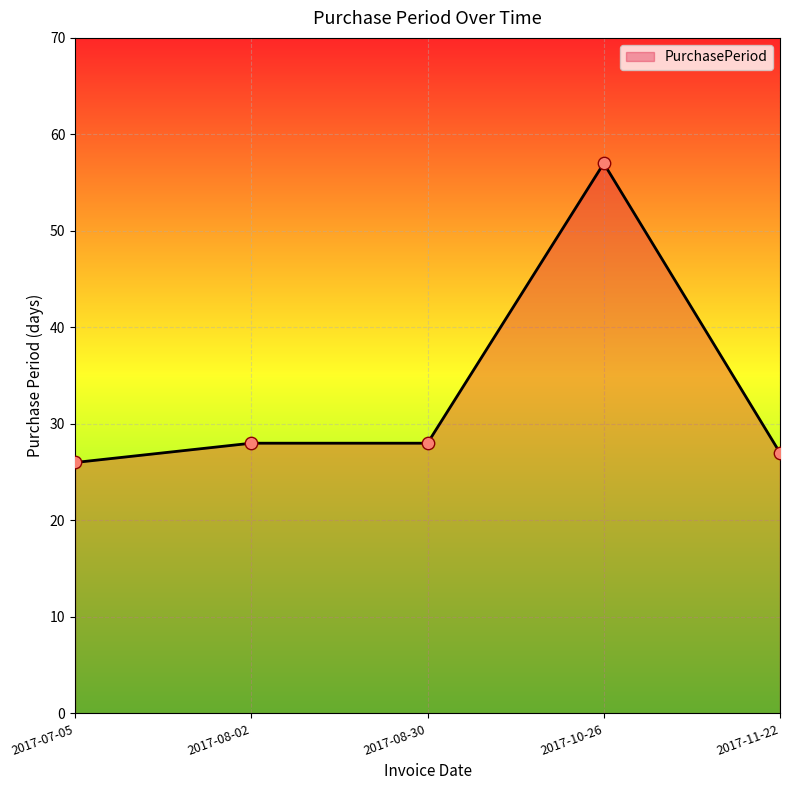

What is the change in value from 2017-07-05 to 2017-08-02?

+2